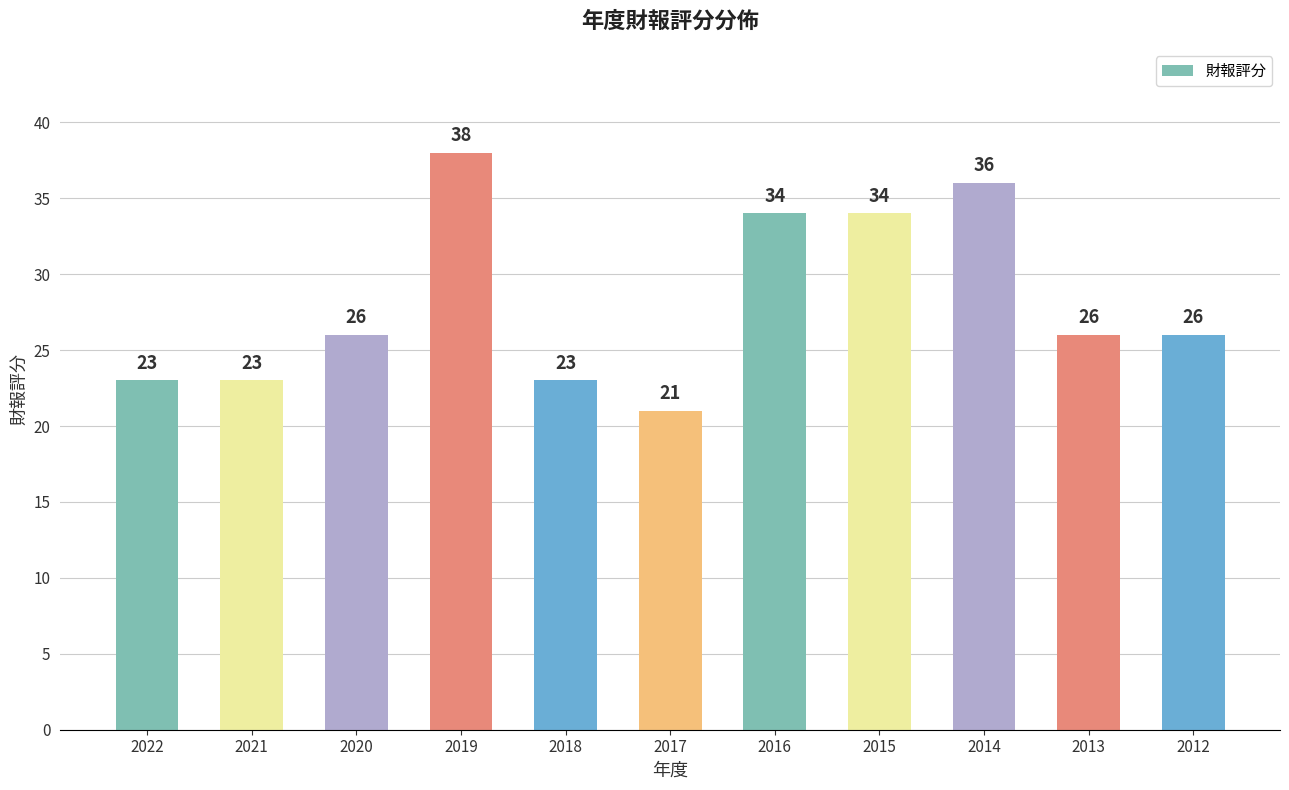

Does the chart contain stacked bars?

No